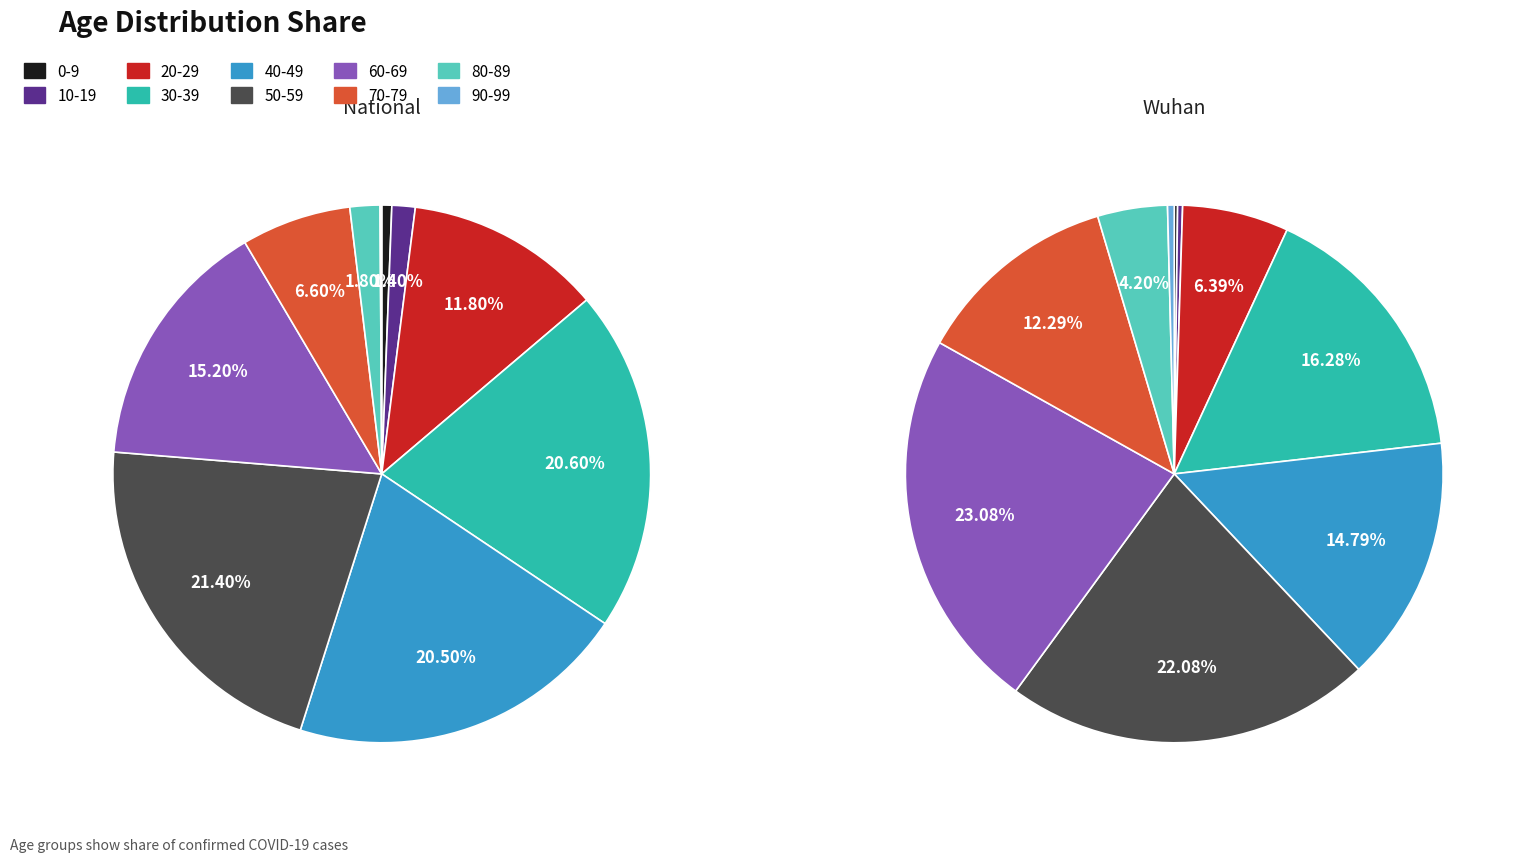

Which has a higher value, 0-9 or 10-19?

10-19